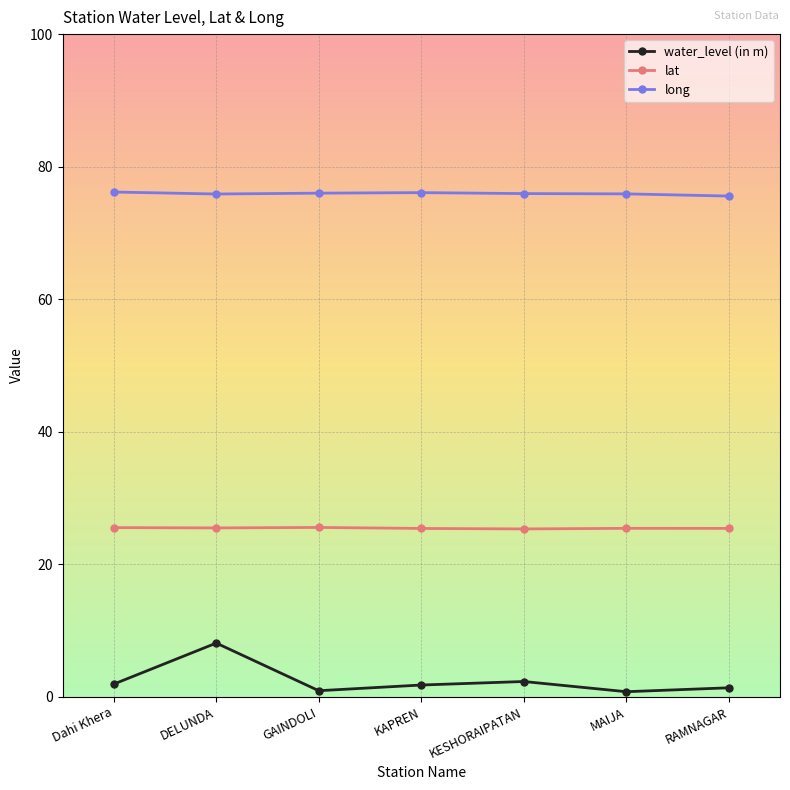

True or false: water_level (in m) and lat intersect in this chart.

False